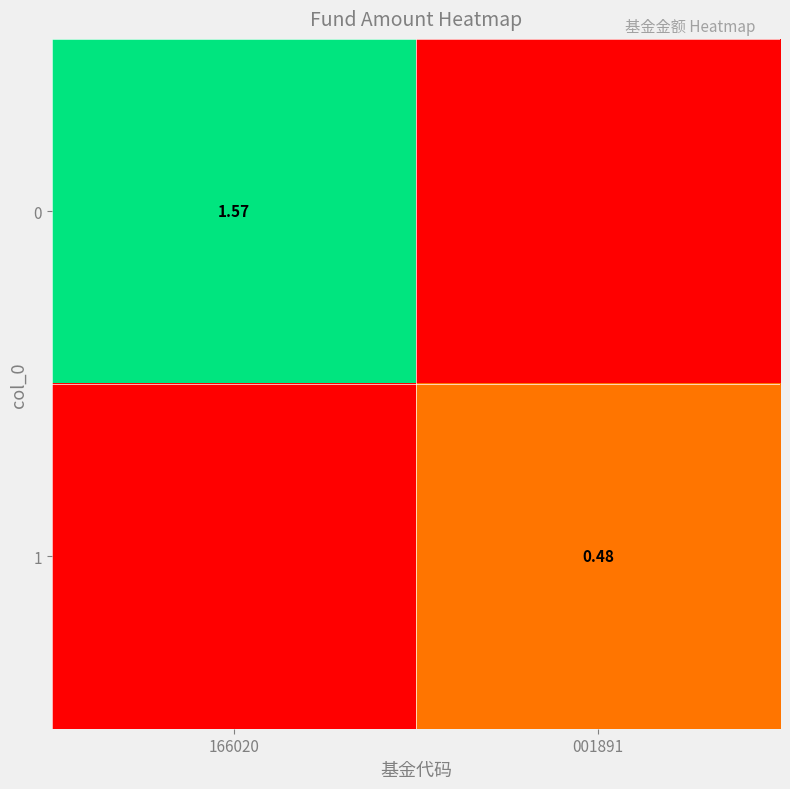

Is the value of 1 at 001891 greater than the value of 0 at 166020?

No